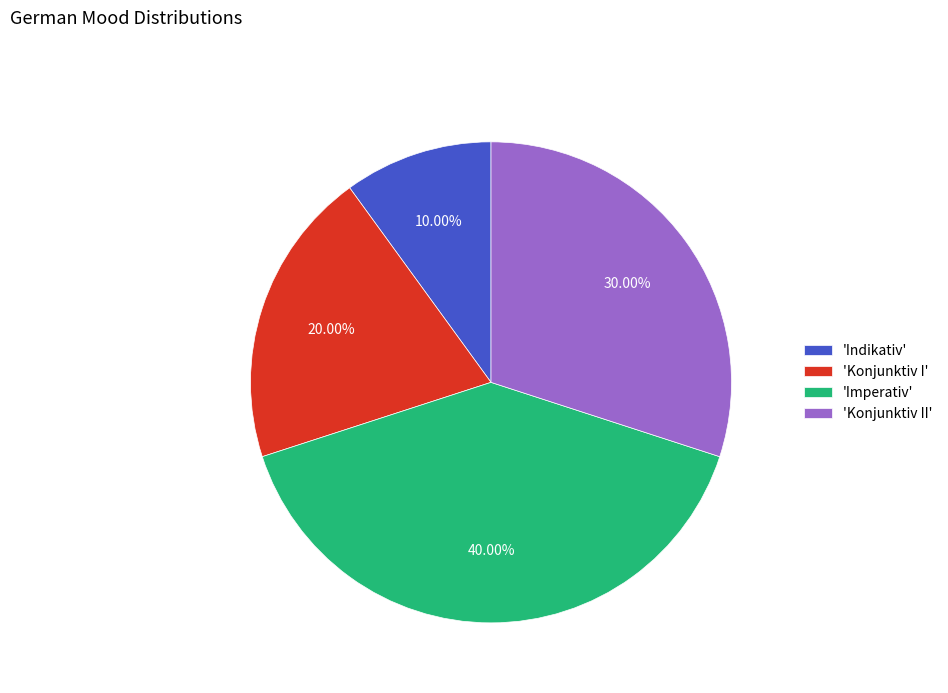

What is the ratio of the value at 'Konjunktiv I' to the value at 'Konjunktiv II'?

0.7